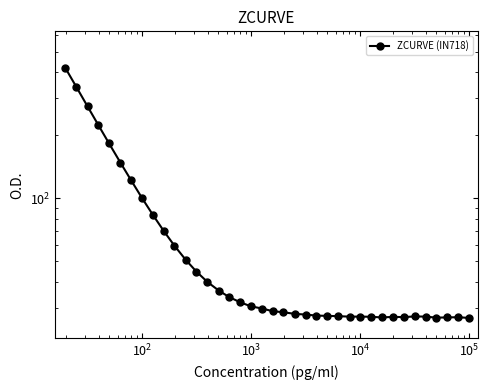

What is the difference between the maximum and minimum values?

391.9